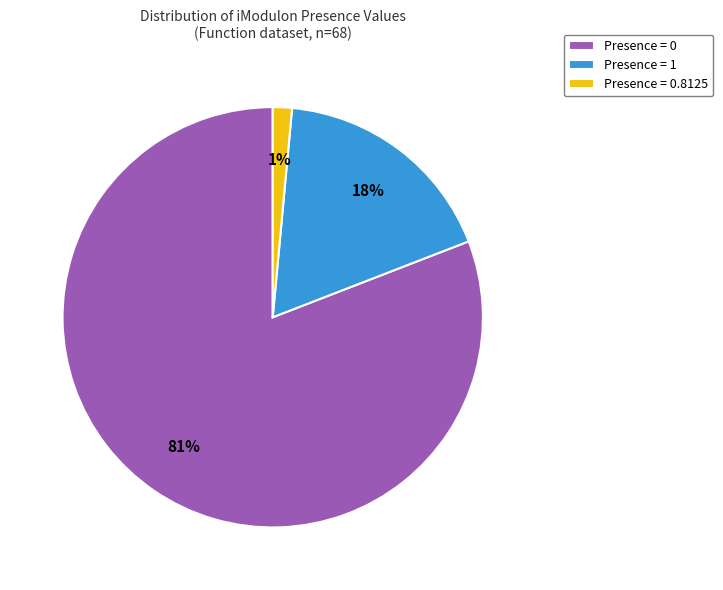

To the nearest percent, what is the combined percentage of Presence = 0 and Presence = 1?

99%